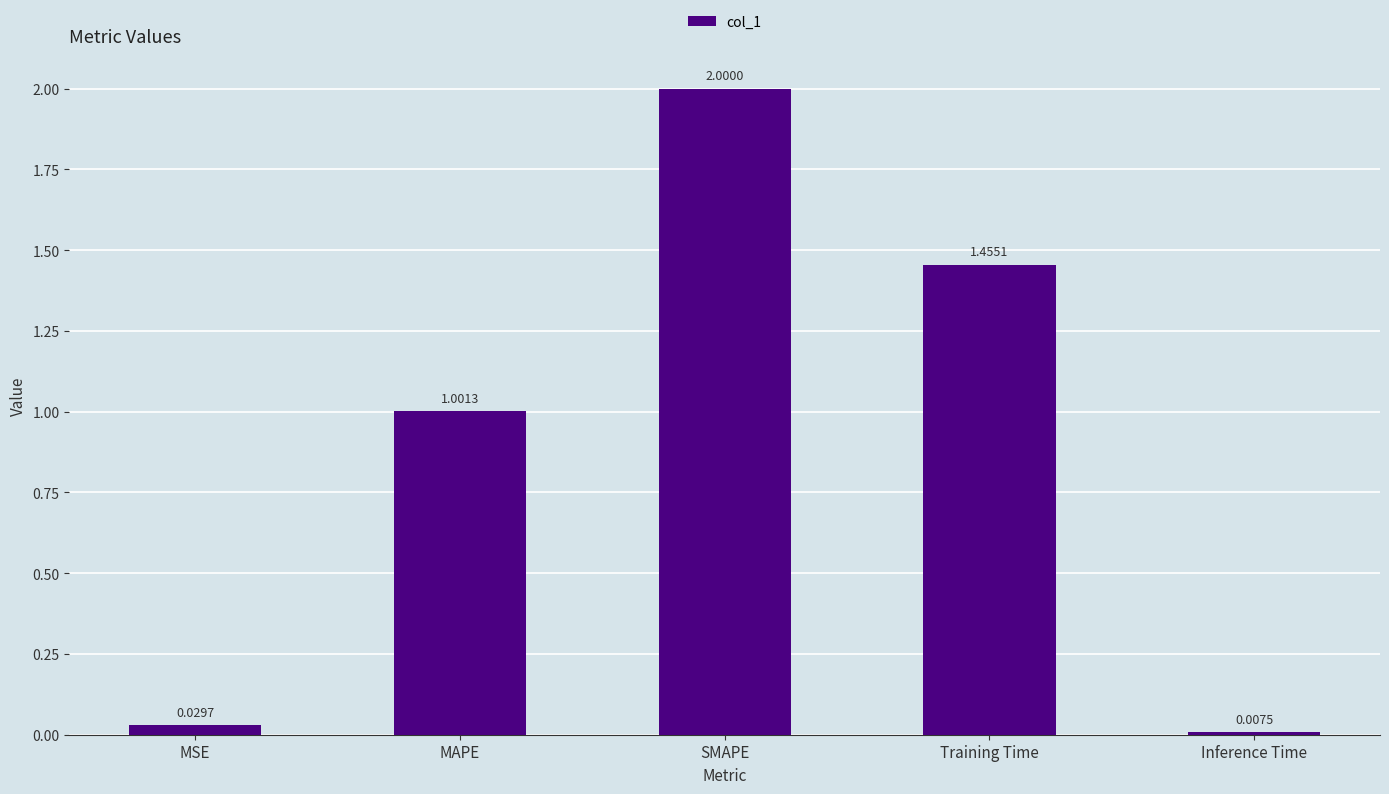

What is the label of the 3rd bar from the right?

SMAPE